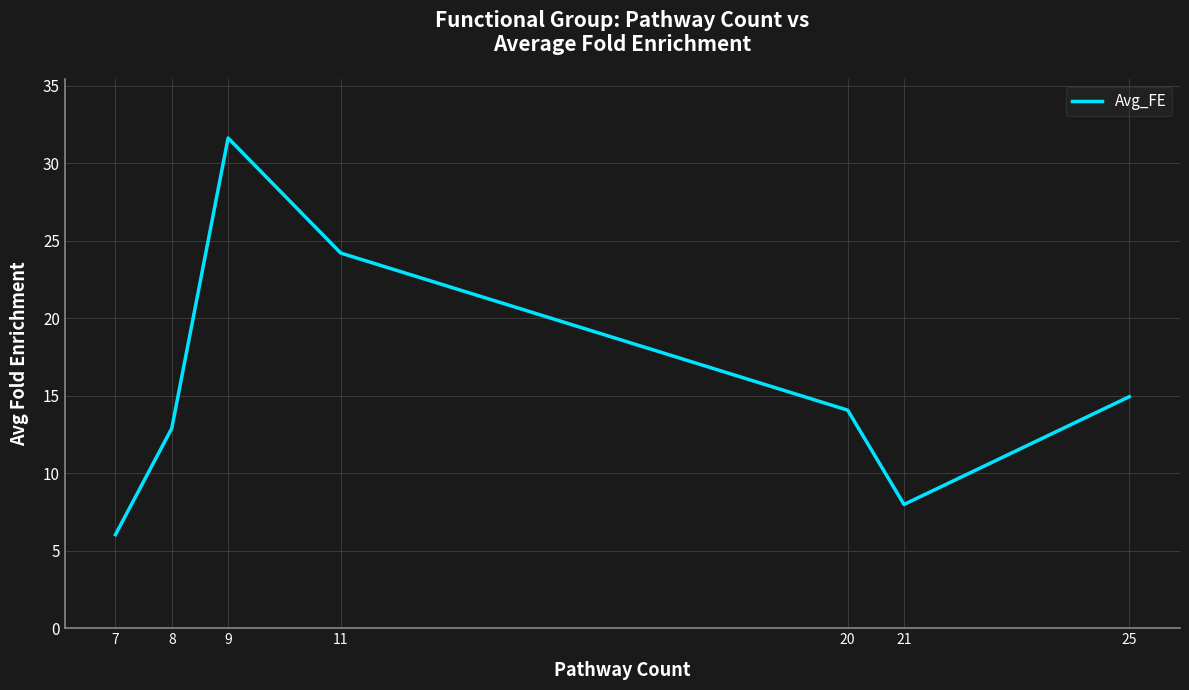

The value at 7 is 8.2. True or false?

False